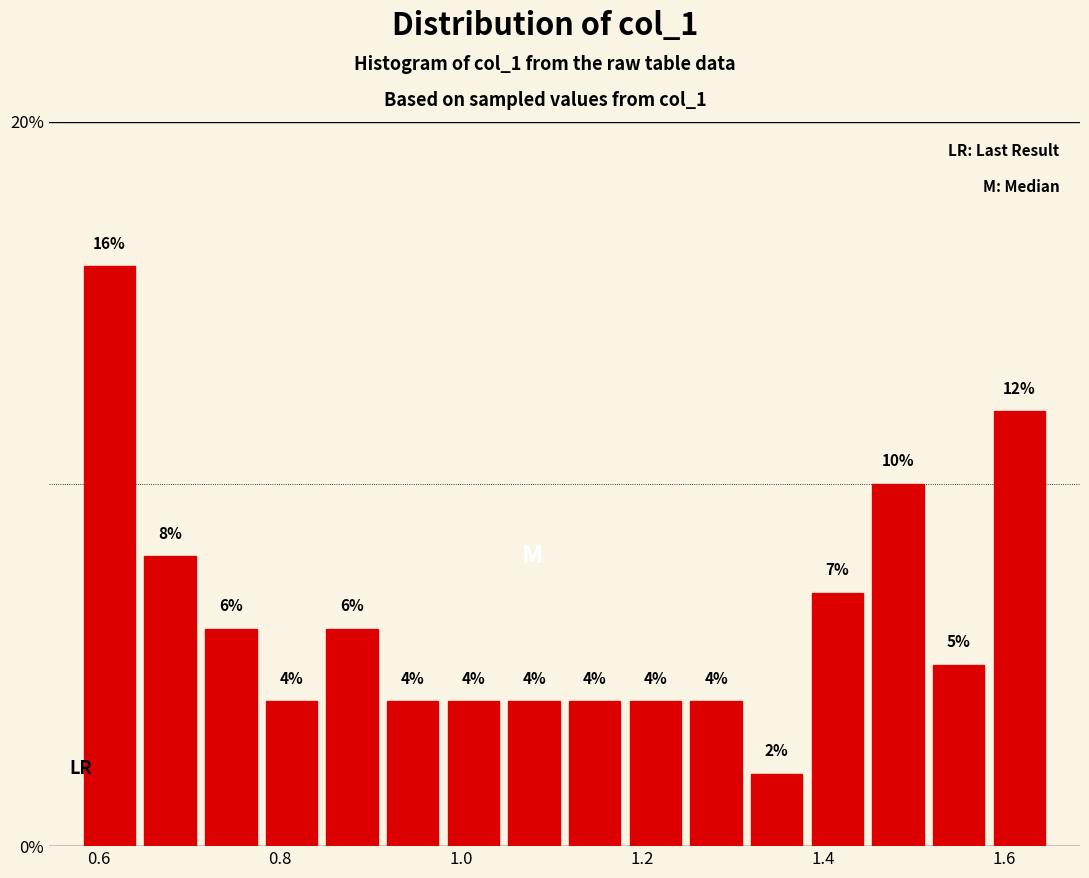

Around what value on the x-axis is the tallest bar? Give the approximate position of its centre, as read against the axis.

0.62